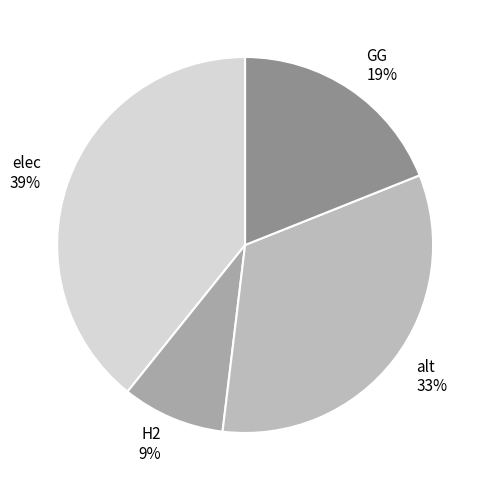

Is it true that H2 is 1% of the pie?

False